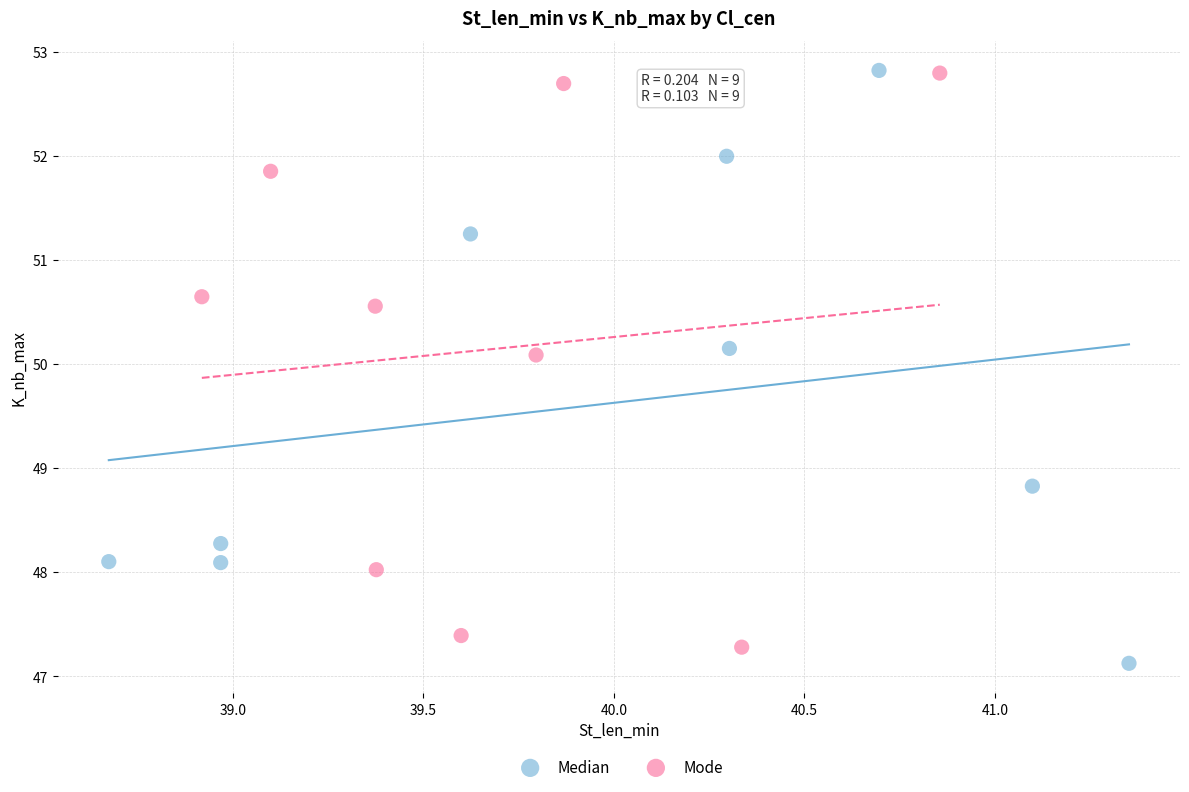

Which series has the largest Y range (max minus min)?

Median